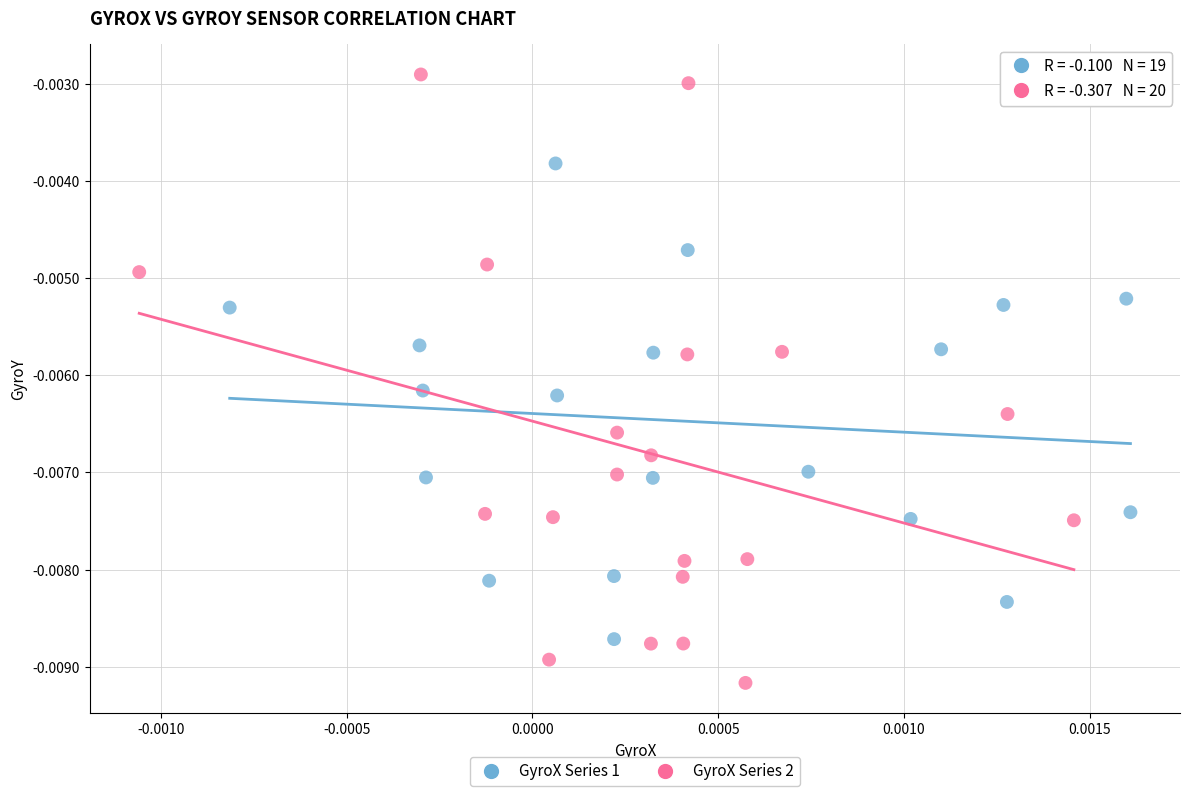

What are all the series names shown in the legend?

GyroX Series 1, GyroX Series 2